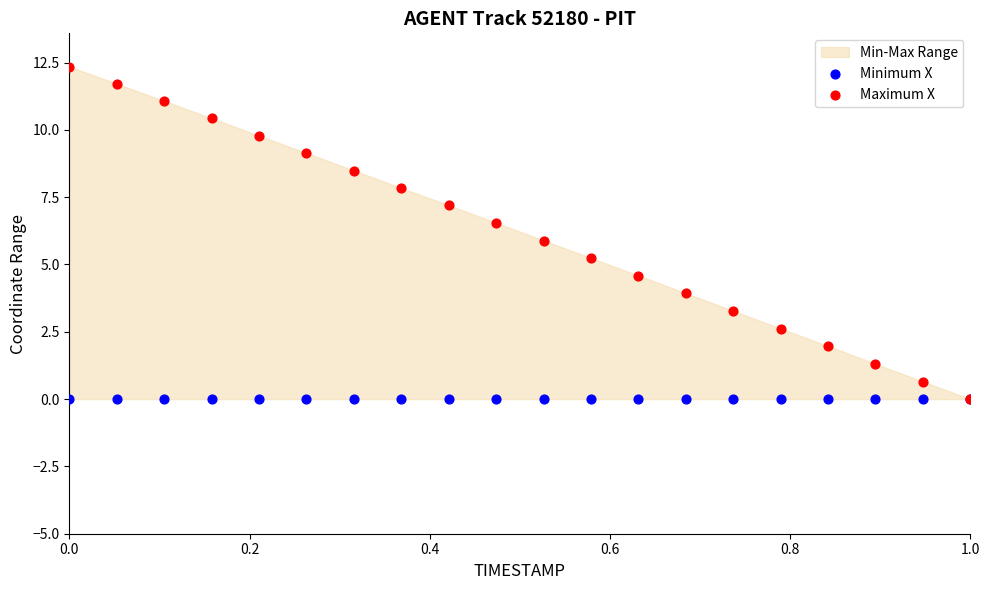

What are all the series names shown in the legend?

Minimum X, Maximum X